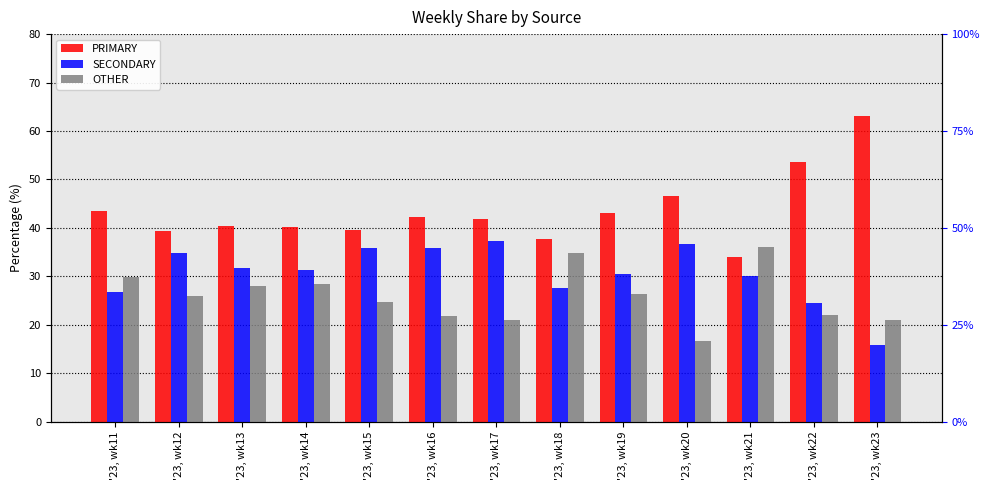

Reading left to right, extract all data points from this chart.

PRIMARY: '23, wk11=43.4	'23, wk12=39.3	'23, wk13=40.3	'23, wk14=40.1	'23, wk15=39.5	'23, wk16=42.3	'23, wk17=41.8	'23, wk18=37.6	'23, wk19=43.1	'23, wk20=46.7	'23, wk21=34.0	'23, wk22=53.7	'23, wk23=63.2
SECONDARY: '23, wk11=26.8	'23, wk12=34.8	'23, wk13=31.7	'23, wk14=31.4	'23, wk15=35.9	'23, wk16=35.8	'23, wk17=37.3	'23, wk18=27.5	'23, wk19=30.6	'23, wk20=36.7	'23, wk21=30.0	'23, wk22=24.4	'23, wk23=15.8
OTHER: '23, wk11=29.8	'23, wk12=25.9	'23, wk13=27.9	'23, wk14=28.5	'23, wk15=24.6	'23, wk16=21.9	'23, wk17=20.9	'23, wk18=34.9	'23, wk19=26.4	'23, wk20=16.7	'23, wk21=36.0	'23, wk22=22.0	'23, wk23=21.1